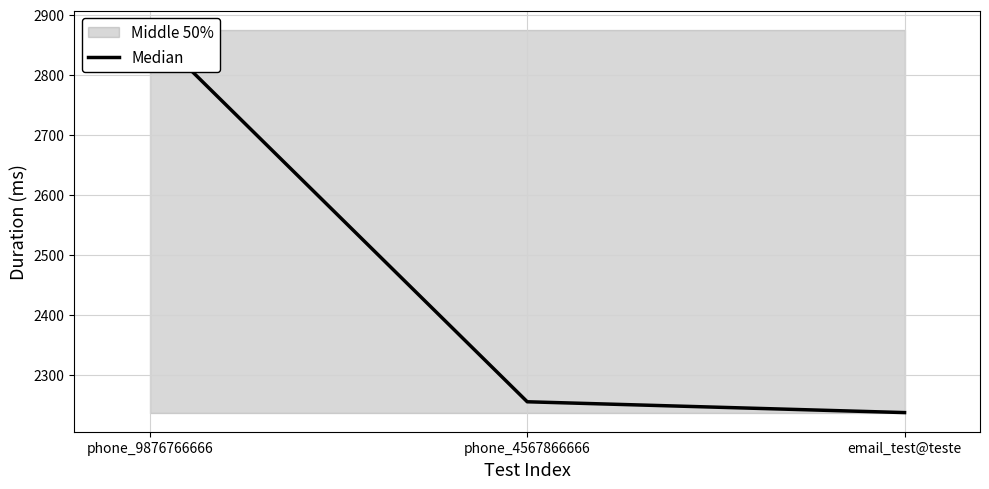

What value does the data have at phone_9876766666, to the nearest 50?

2900